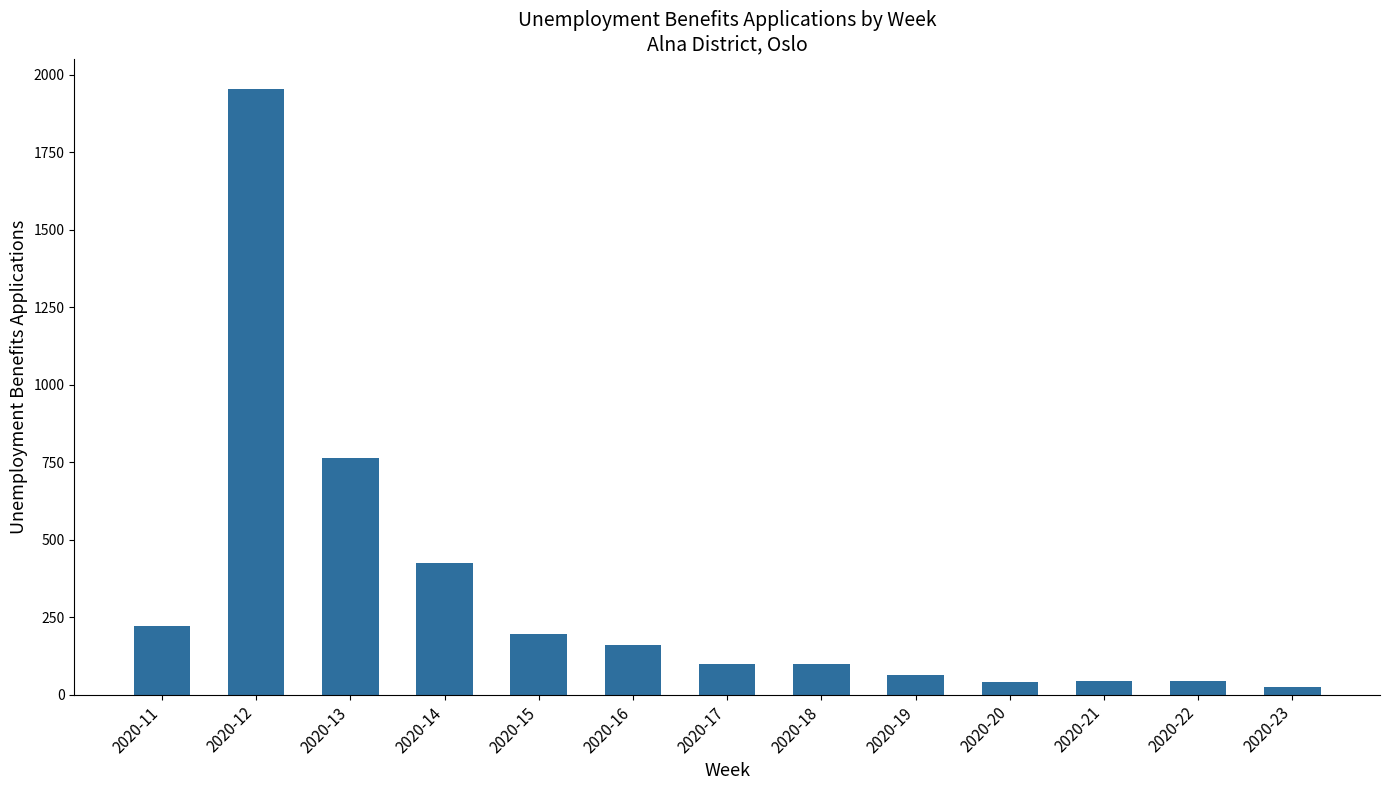

What is the ratio of the value at 2020-19 to the value at 2020-13?

0.1